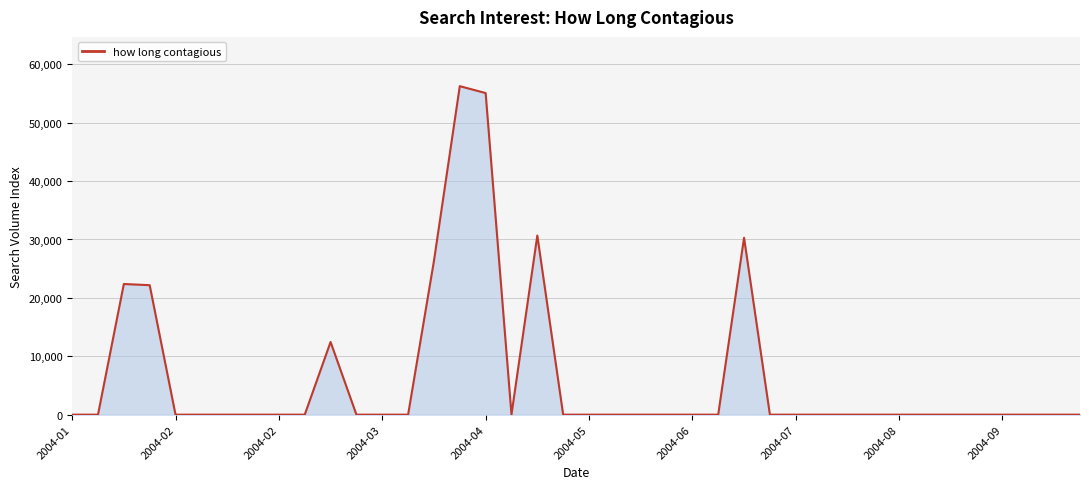

What is the difference between the maximum and minimum values?

56252.8